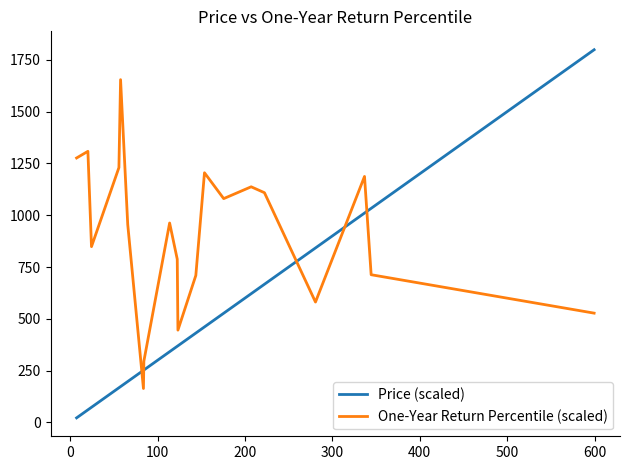

Which series has the largest total across all categories?

One-Year Return Percentile (scaled)